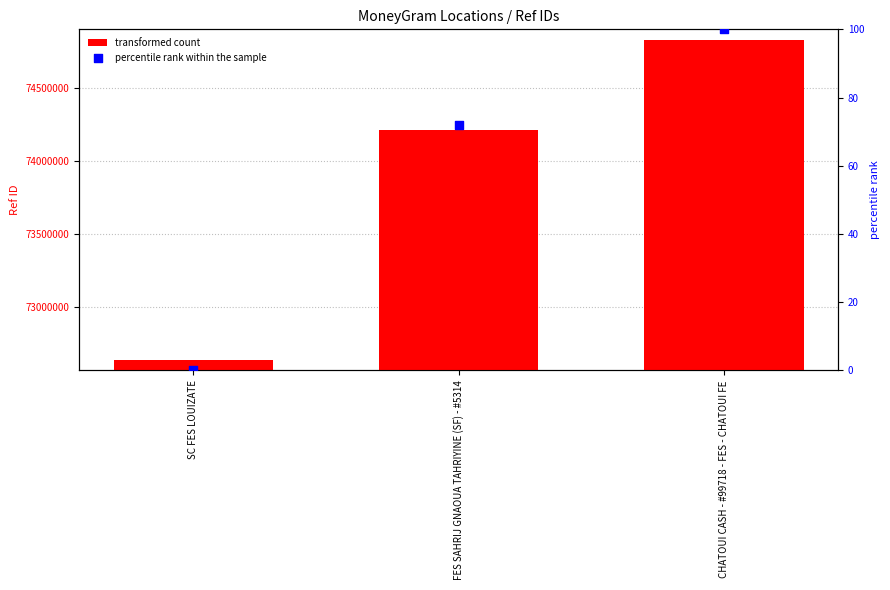

Which series contains the highest Y value?

transformed count